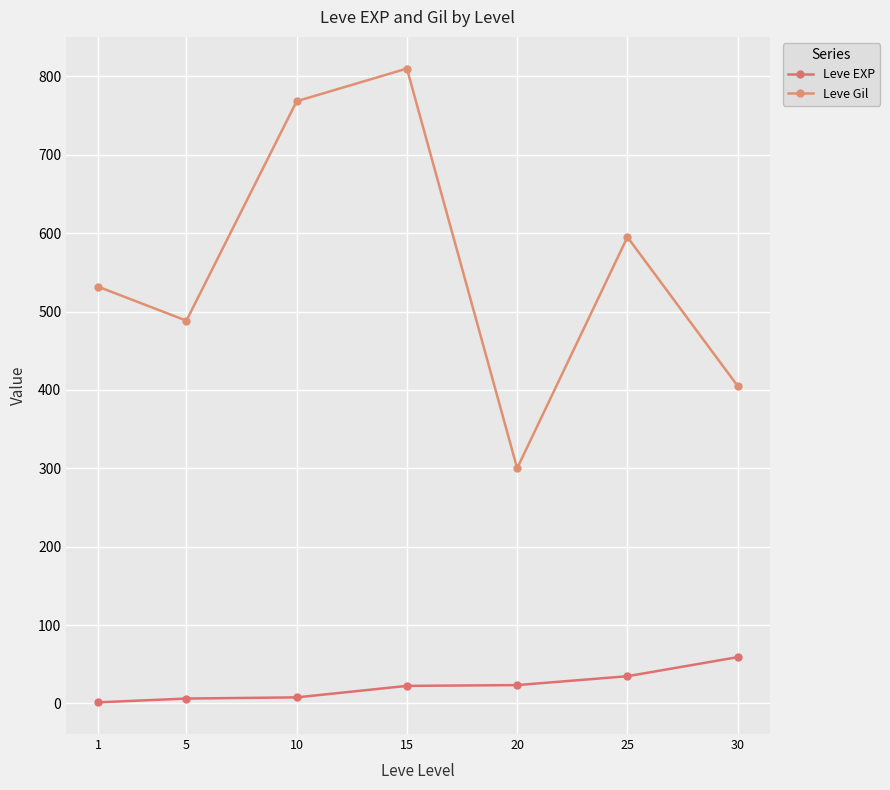

Where is the first local maximum for Leve Gil?

15